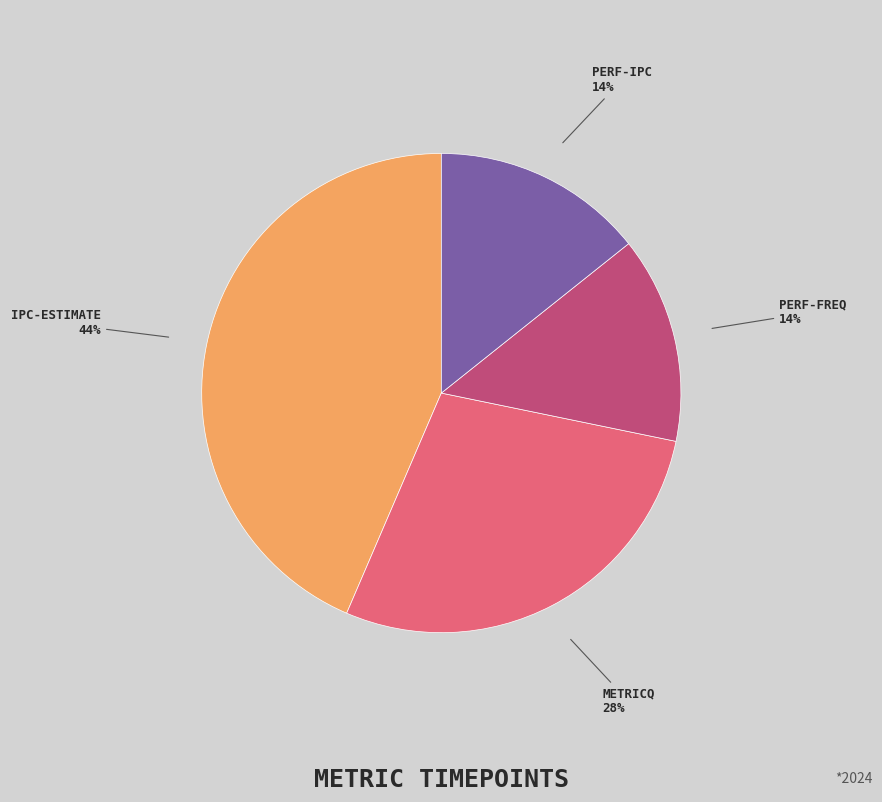

To the nearest percent, what is the average slice percentage?

25%